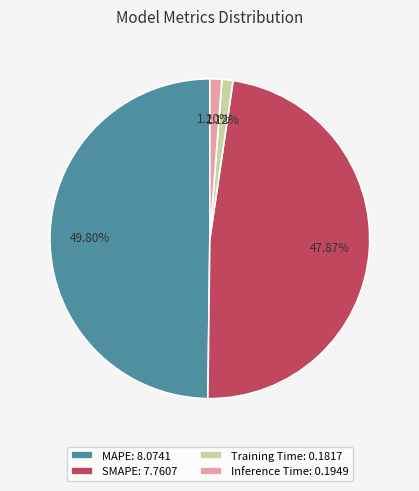

Count the number of slices in the pie.

4